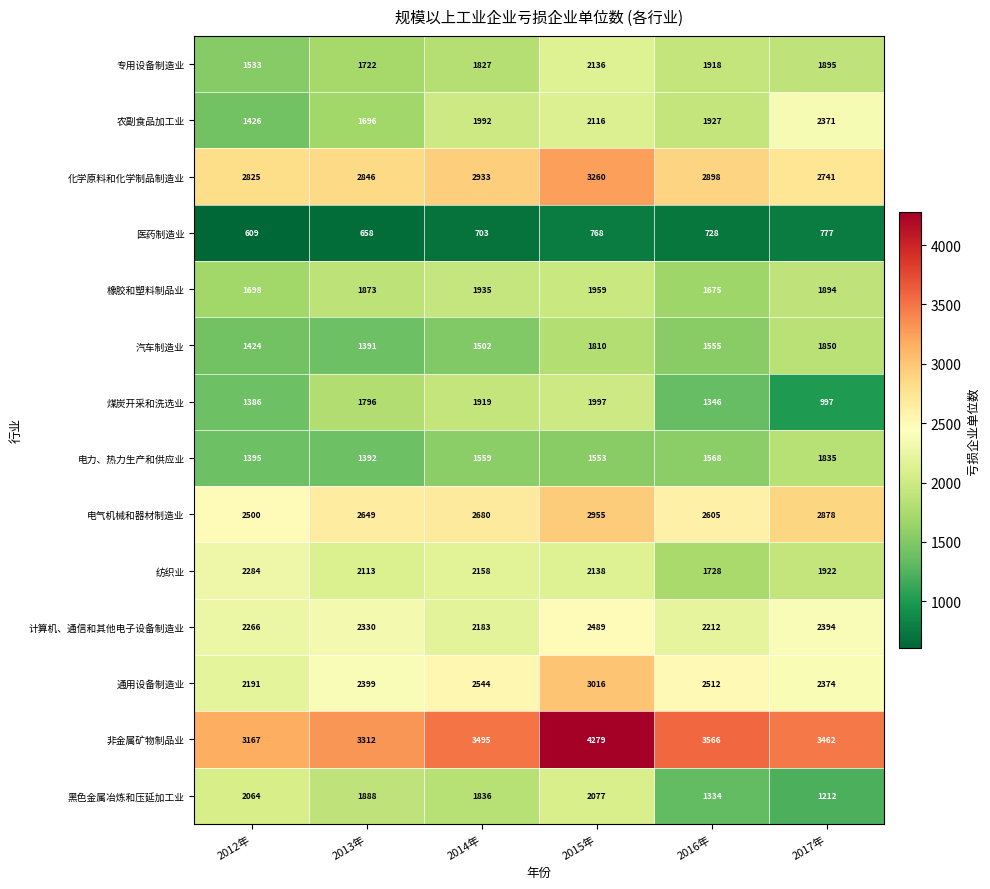

Which category has the highest value in the 黑色金属冶炼和压延加工业 series?

2015年